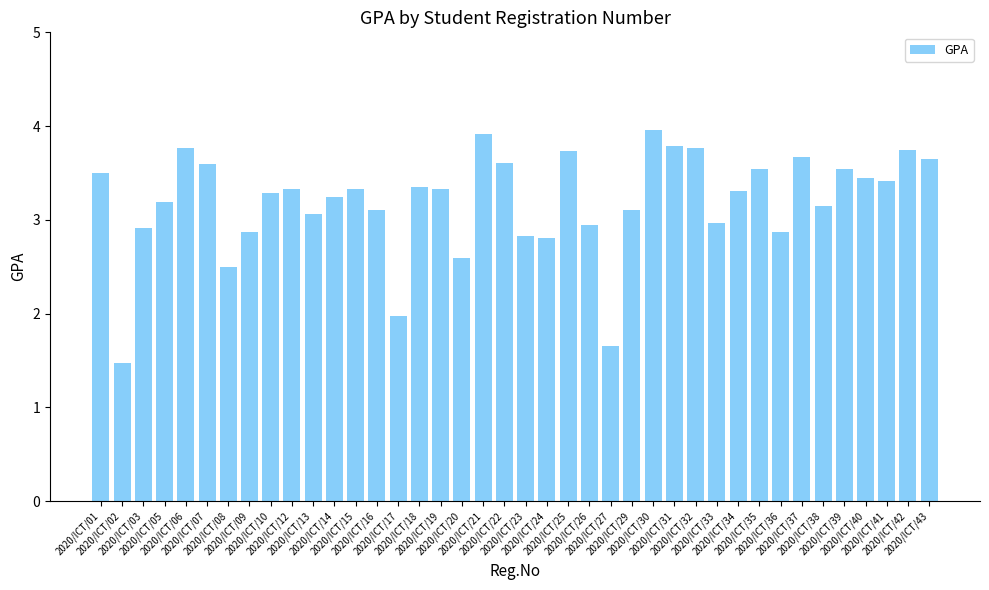

What is the value of the 3rd bar from the left?

2.9